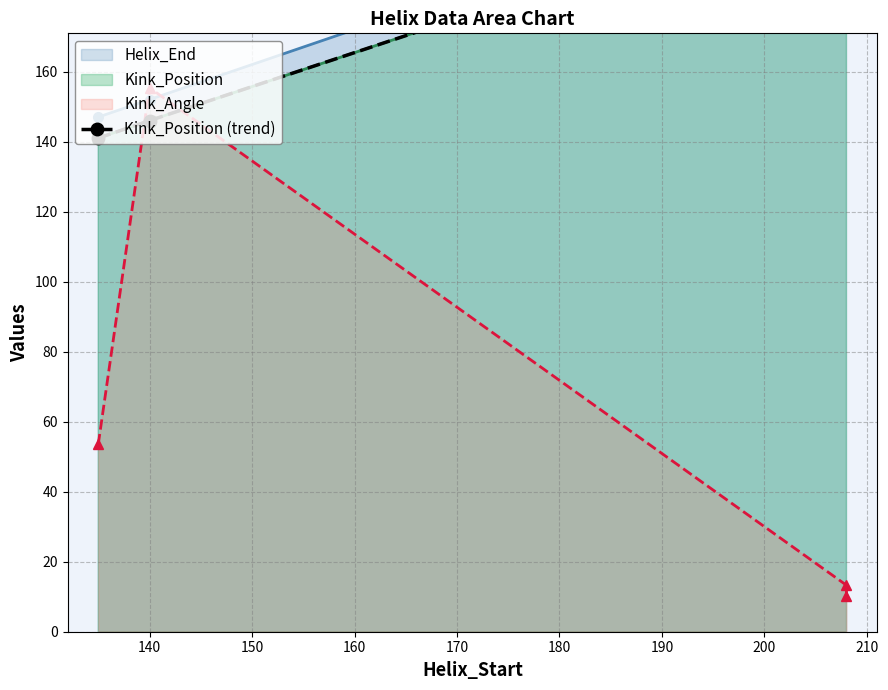

What is the maximum value shown in the chart?

216